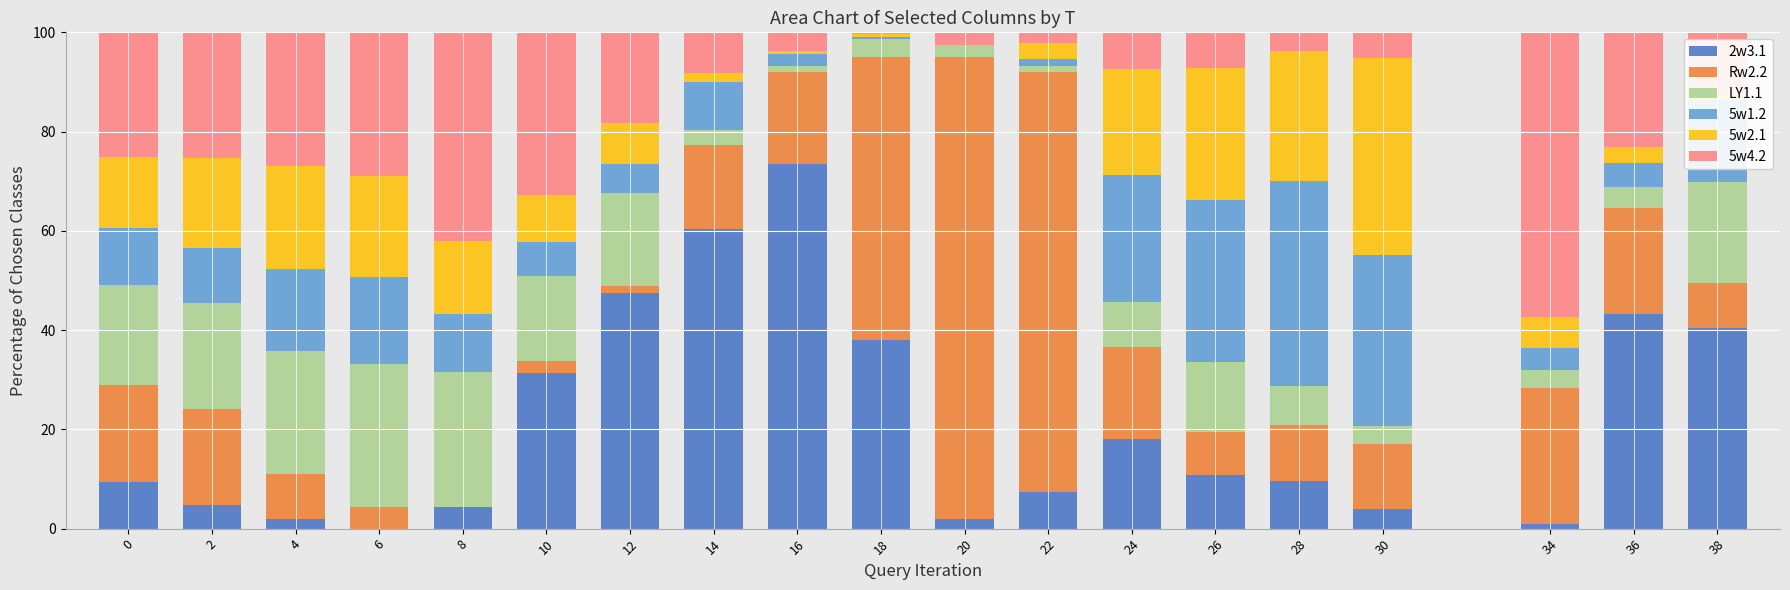

What is the sum of all 2w3.1 values?

407.4